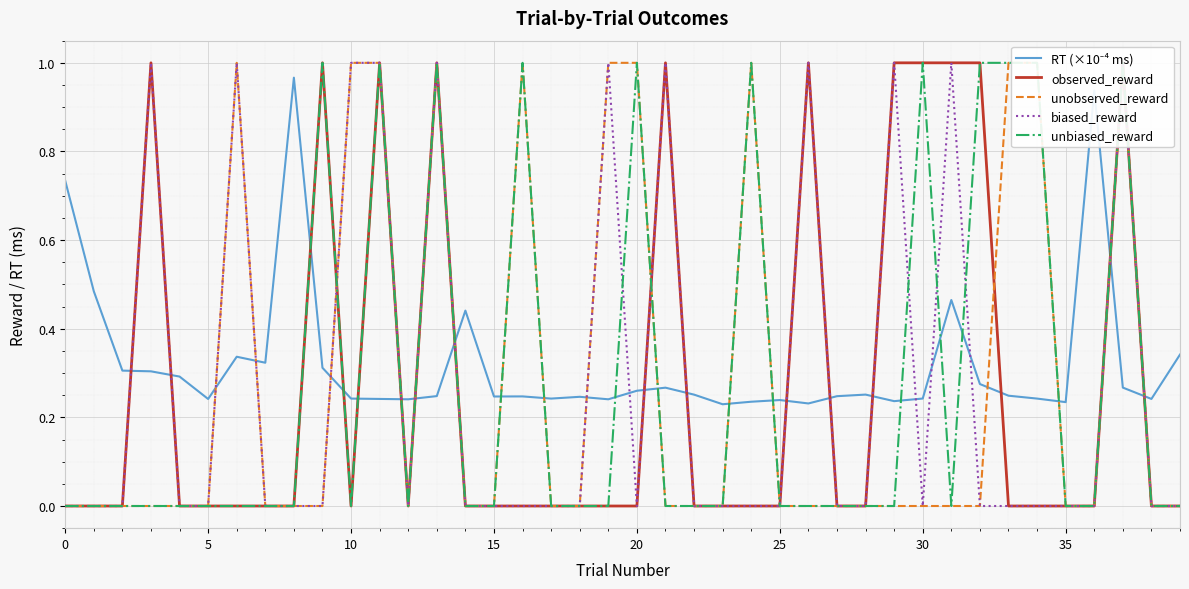

Reading left to right, extract all data points from this chart.

RT (×10⁻⁴ ms): 0.7	0.5	0.3	0.3	0.3	0.2	0.3	0.3	1.0	0.3	0.2	0.2	0.2	0.2	0.4	0.2	0.2	0.2	0.2	0.2	0.3	0.3	0.3	0.2	0.2	0.2	0.2	0.2	0.3	0.2	0.2	0.5	0.3	0.2	0.2	0.2	0.9	0.3	0.2	0.3
observed_reward: 0.0	0.0	0.0	1.0	0.0	0.0	0.0	0.0	0.0	1.0	0.0	1.0	0.0	1.0	0.0	0.0	0.0	0.0	0.0	0.0	0.0	1.0	0.0	0.0	0.0	0.0	1.0	0.0	0.0	1.0	1.0	1.0	1.0	0.0	0.0	0.0	0.0	1.0	0.0	0.0
unobserved_reward: 0.0	0.0	0.0	0.0	0.0	0.0	1.0	0.0	0.0	0.0	1.0	1.0	0.0	1.0	0.0	0.0	1.0	0.0	0.0	1.0	1.0	0.0	0.0	0.0	1.0	0.0	0.0	0.0	0.0	0.0	0.0	0.0	0.0	1.0	1.0	0.0	0.0	1.0	0.0	0.0
biased_reward: 0.0	0.0	0.0	1.0	0.0	0.0	1.0	0.0	0.0	0.0	1.0	1.0	0.0	1.0	0.0	0.0	0.0	0.0	0.0	1.0	0.0	1.0	0.0	0.0	0.0	0.0	1.0	0.0	0.0	1.0	0.0	1.0	0.0	0.0	0.0	0.0	0.0	1.0	0.0	0.0
unbiased_reward: 0.0	0.0	0.0	0.0	0.0	0.0	0.0	0.0	0.0	1.0	0.0	1.0	0.0	1.0	0.0	0.0	1.0	0.0	0.0	0.0	1.0	0.0	0.0	0.0	1.0	0.0	0.0	0.0	0.0	0.0	1.0	0.0	1.0	1.0	1.0	0.0	0.0	1.0	0.0	0.0